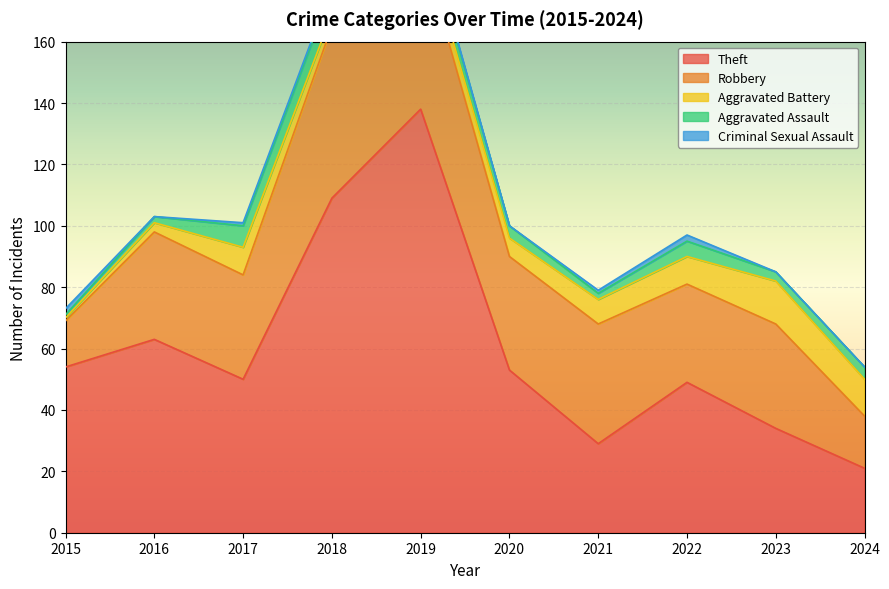

How many Aggravated Assault values are between 2 and 5?

7